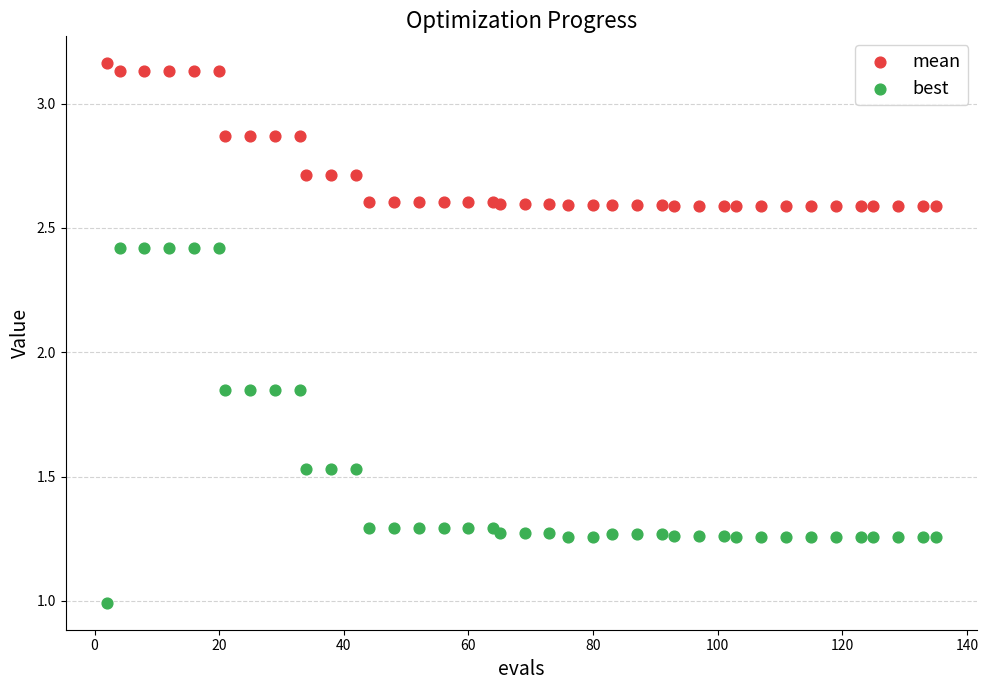

Which series contains the lowest Y value?

best